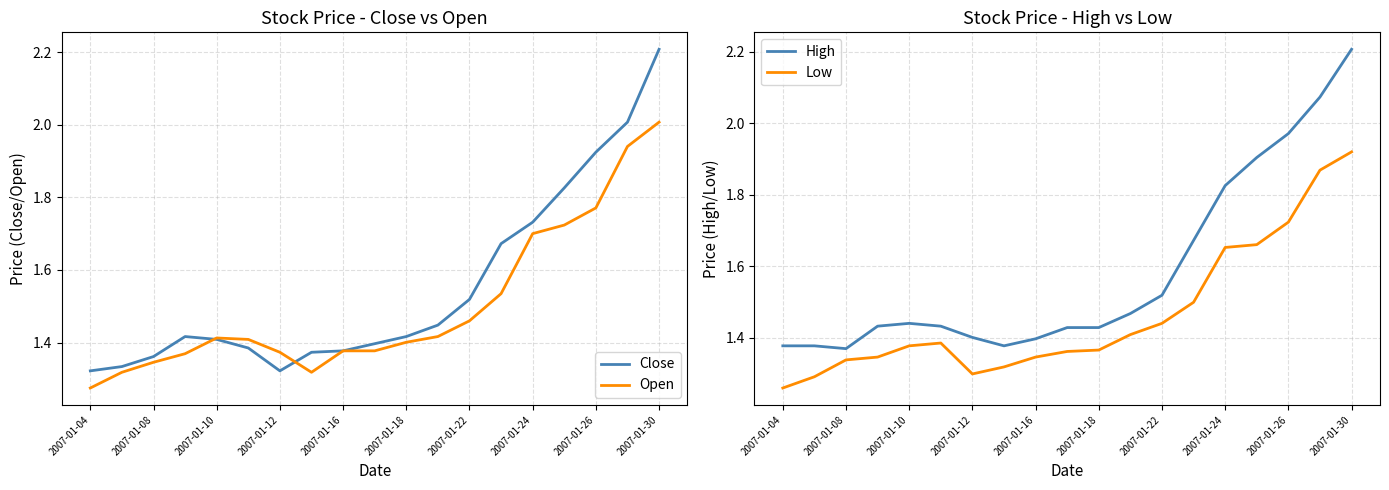

What is the sum of all Low values?

27.9